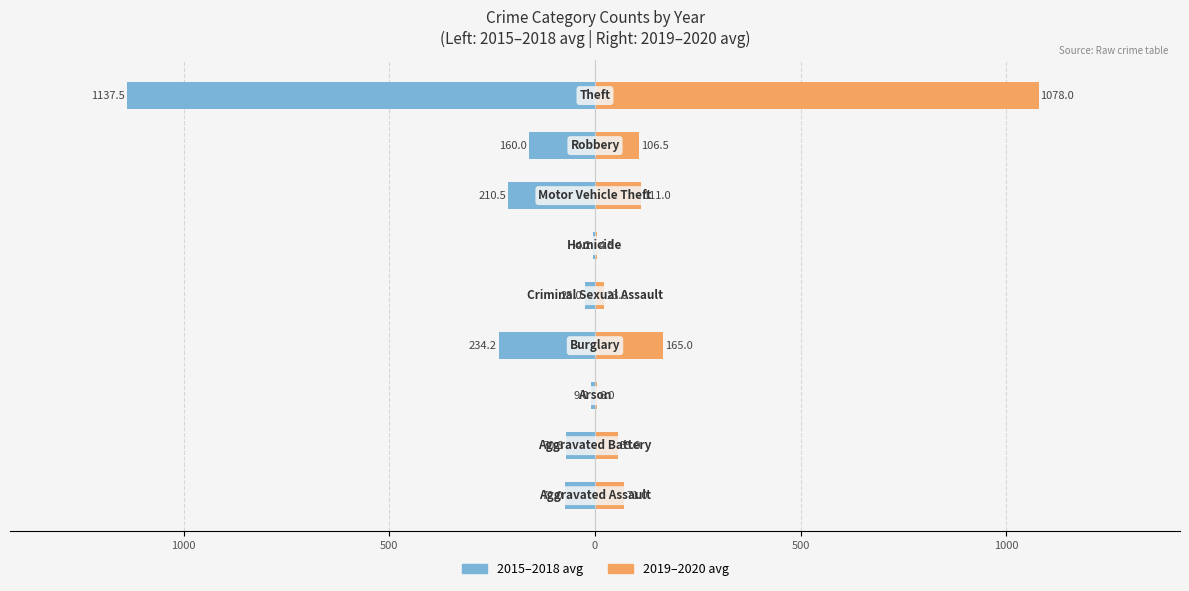

The value of 2015–2018 avg at 1500 is -335.8. True or false?

False